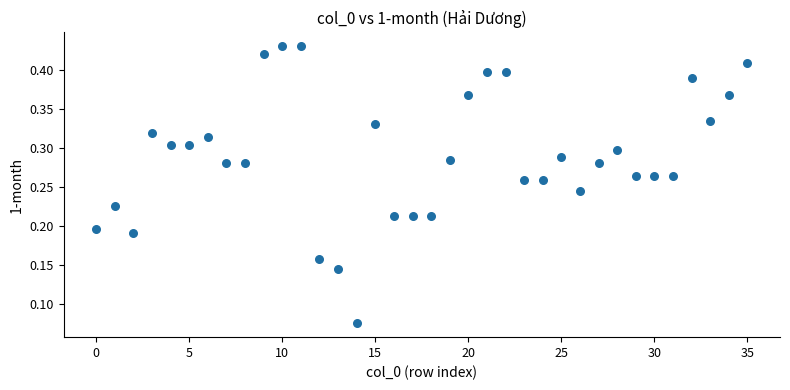

How many points are shown in the scatter plot?

36